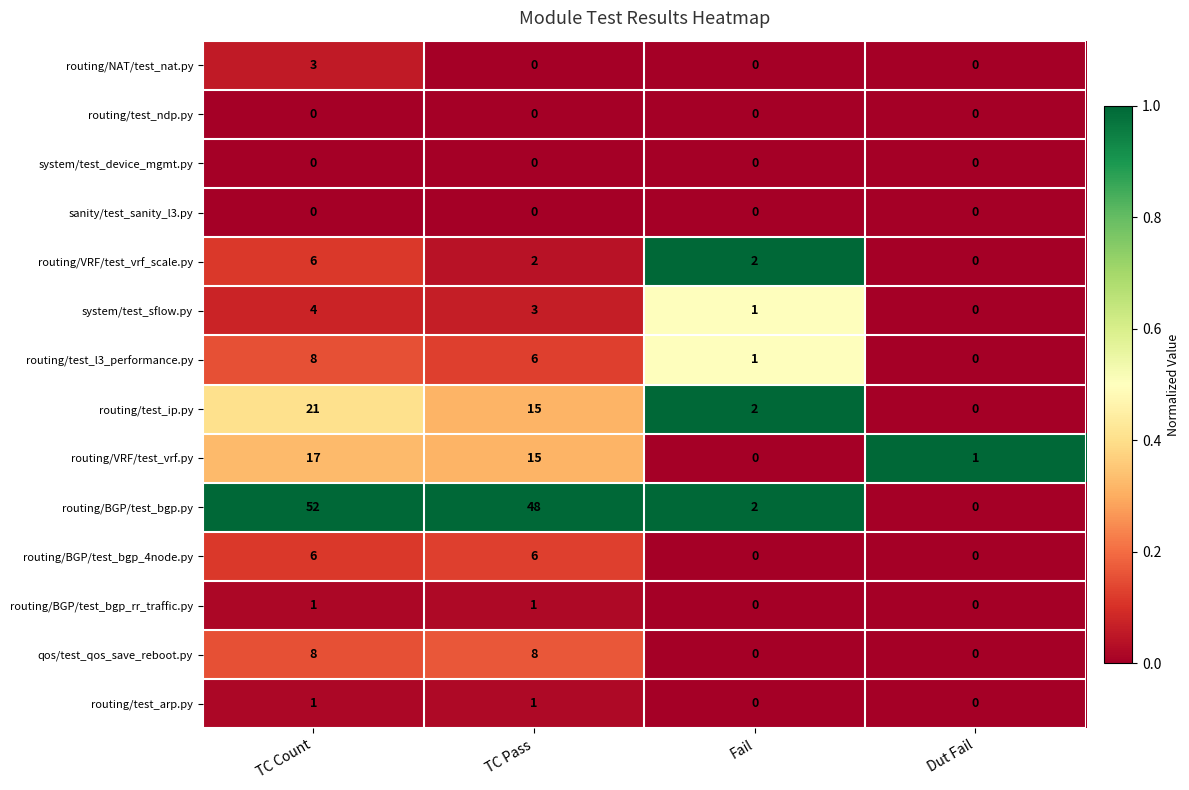

Where is routing/BGP/test_bgp.py nearest to the value 26?

TC Pass